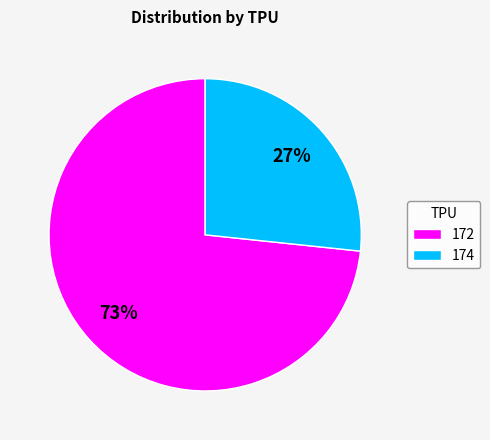

Between 174 and 172, which is larger?

172